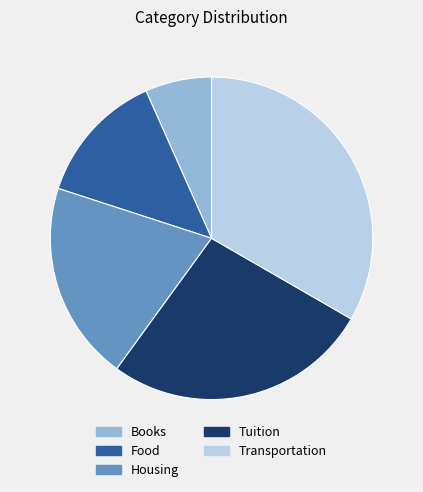

Which has a higher value, Food or Transportation?

Transportation